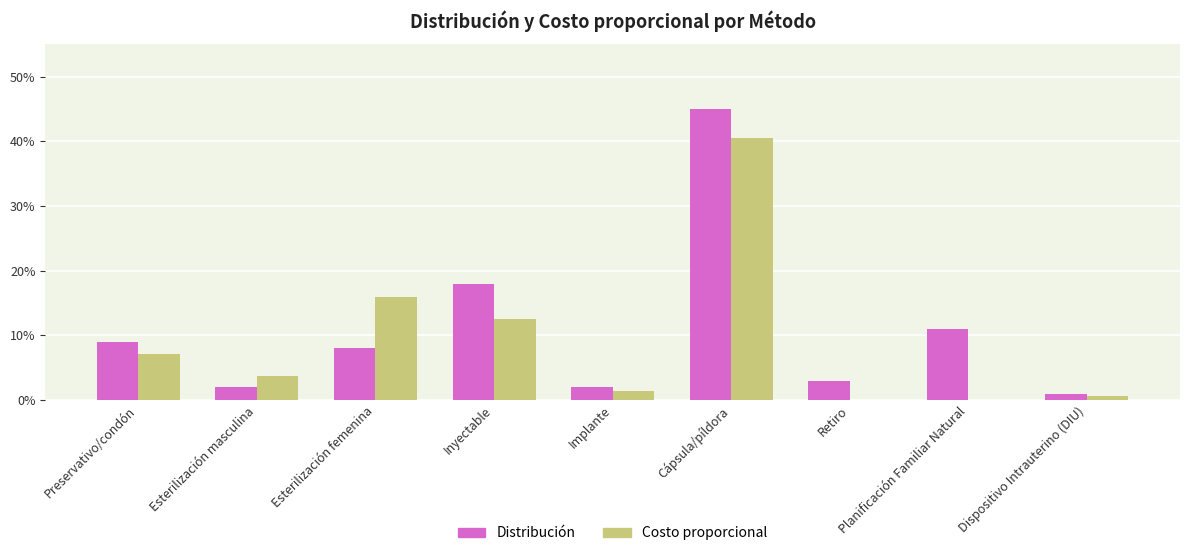

True or false: Distribución has a value of 0.0 at Implante.

False